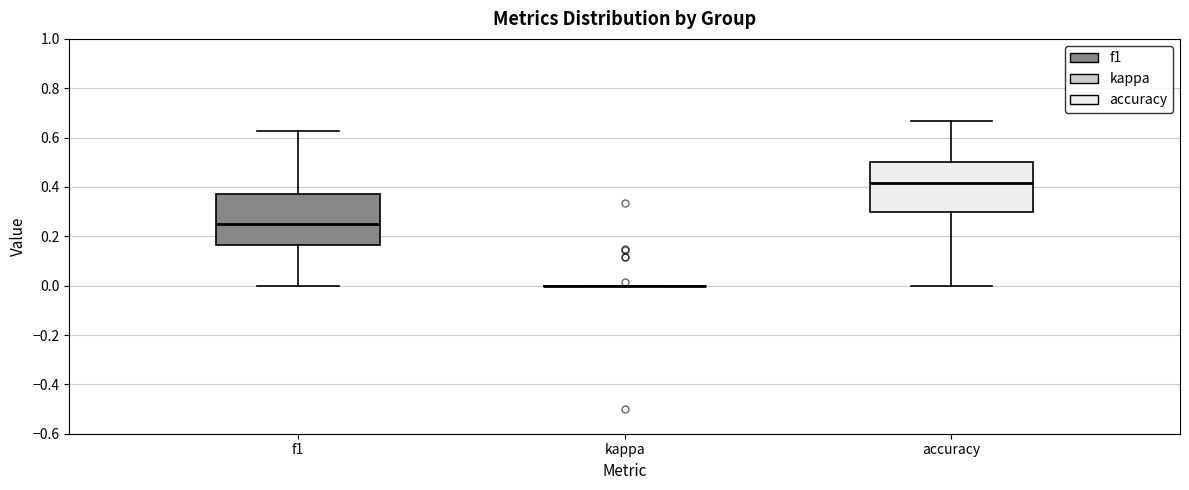

Where does the median line of the box for accuracy sit on the y-axis? The values are not printed on the chart, so give them approximately, as read against the axis.

0.42